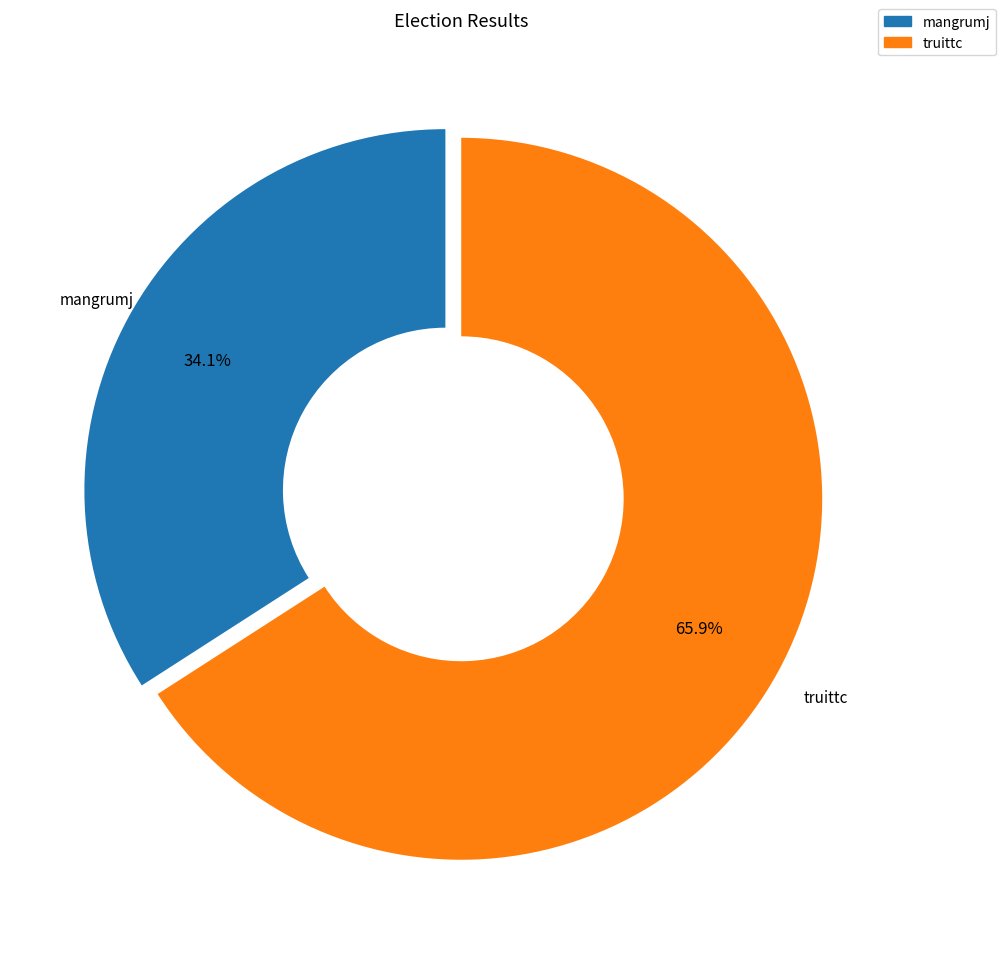

Rank the categories by value from highest to lowest.

truittc, mangrumj